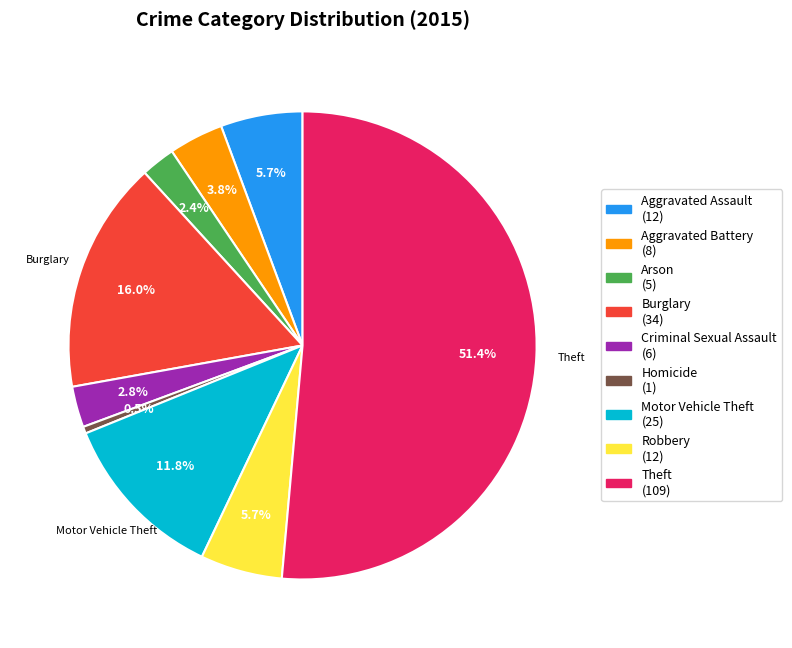

Does Theft represent more than half of the total?

Yes